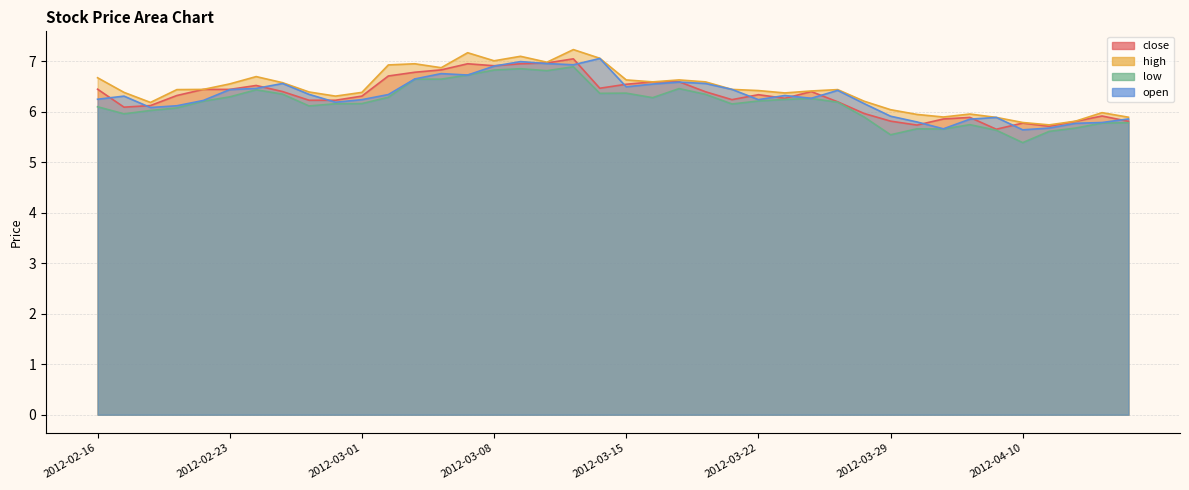

The value of low at 2012-02-22 is 6.2. True or false?

True